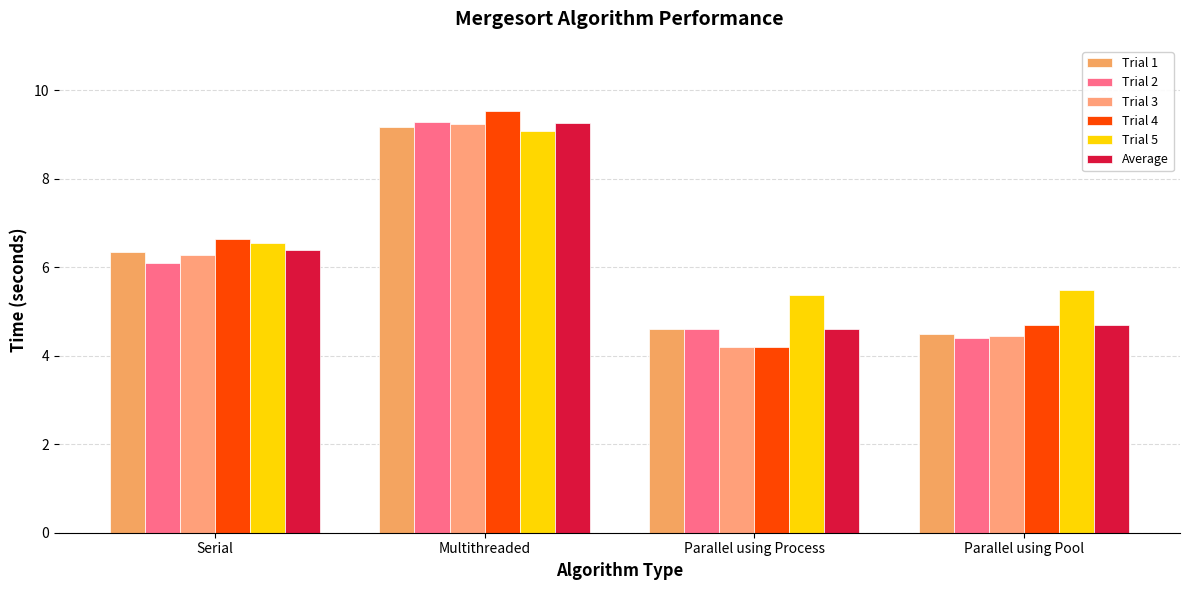

Which series has the widest spread of values?

Trial 4